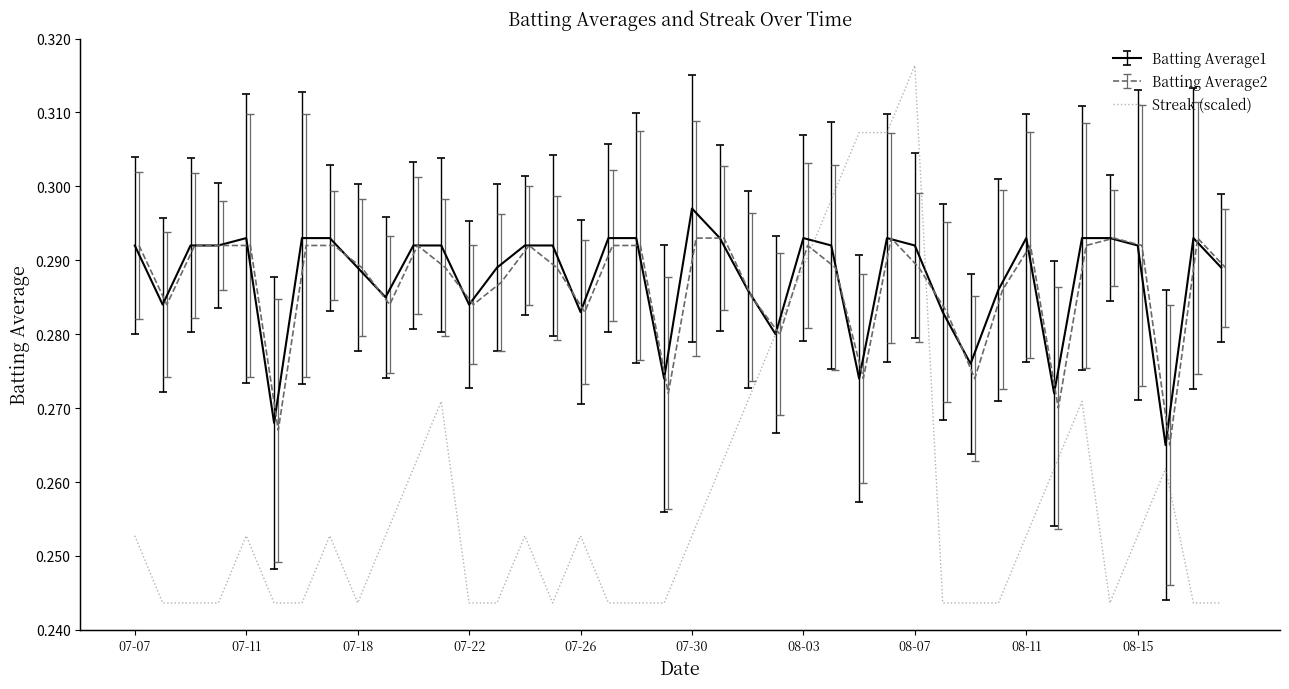

True or false: Batting Average1 has more than 1 interior local peaks.

True